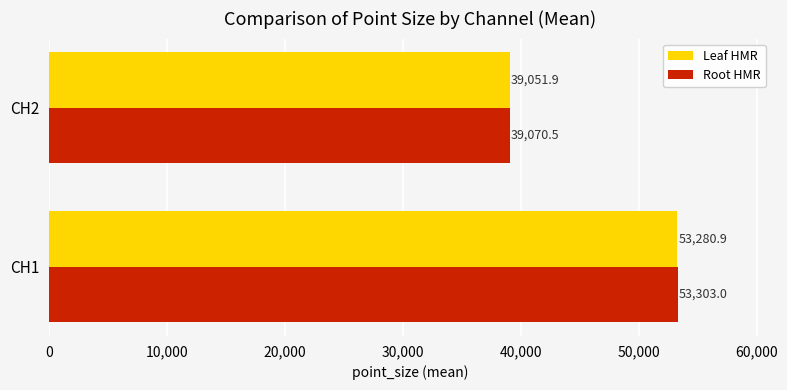

Which series has the largest range (max minus min)?

Root HMR